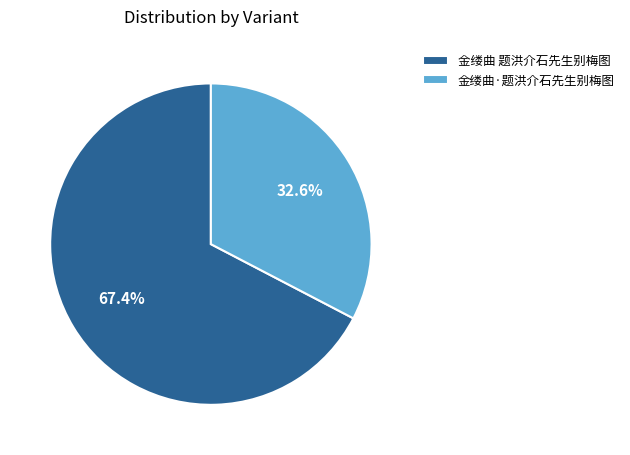

Is it true that 金缕曲 题洪介石先生别梅图 is 67% of the pie?

True